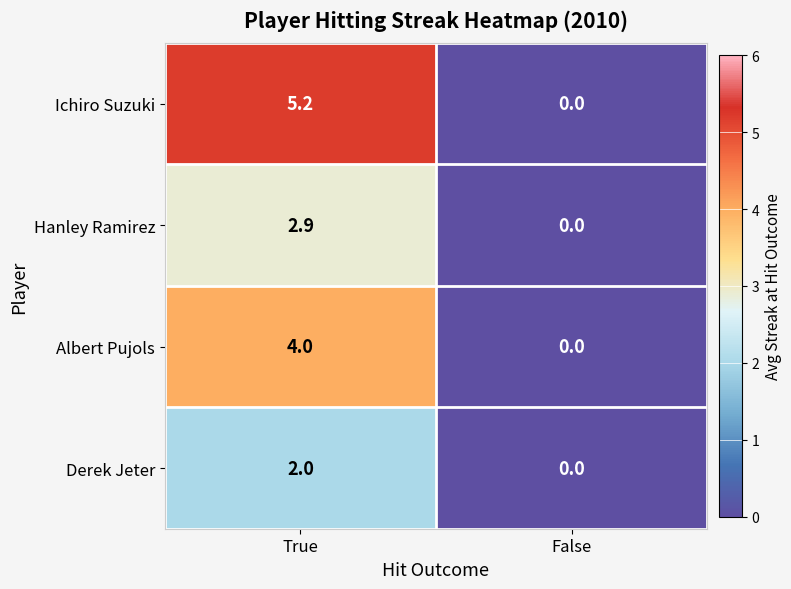

Rank the series by their maximum value, from lowest to highest.

Derek Jeter, Hanley Ramirez, Albert Pujols, Ichiro Suzuki